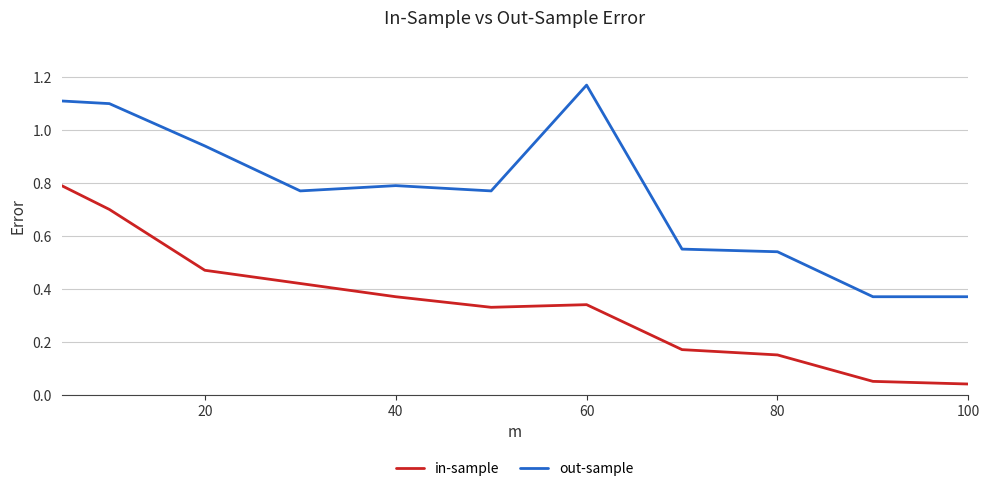

Rank the series by their maximum value, from highest to lowest.

out-sample, in-sample